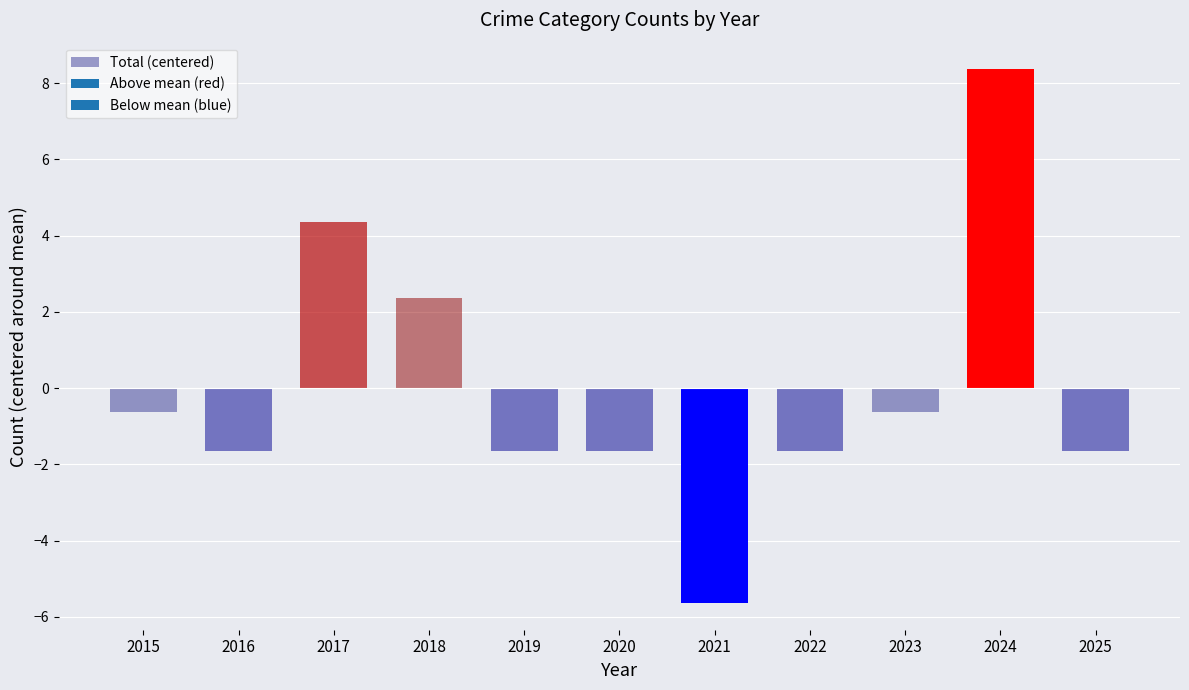

Reading left to right, transcribe all the data shown in this chart.

2015=-0.6	2016=-1.6	2017=4.4	2018=2.4	2019=-1.6	2020=-1.6	2021=-5.6	2022=-1.6	2023=-0.6	2024=8.4	2025=-1.6